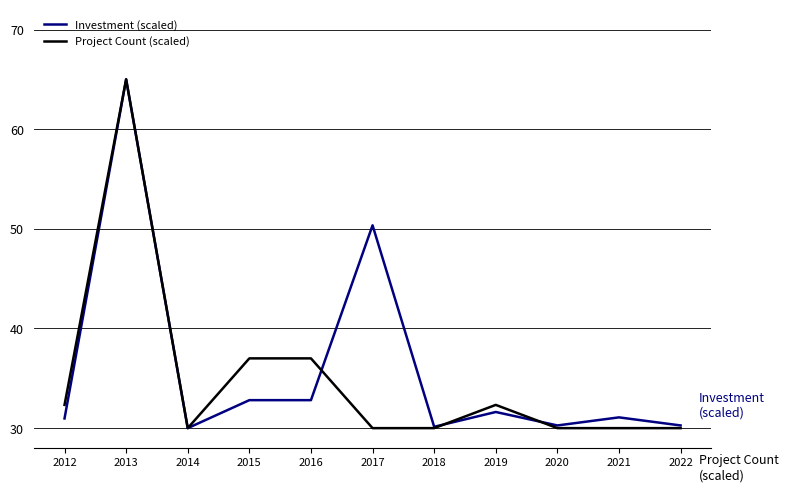

Where is the first local minimum for Project Count (scaled)?

2014